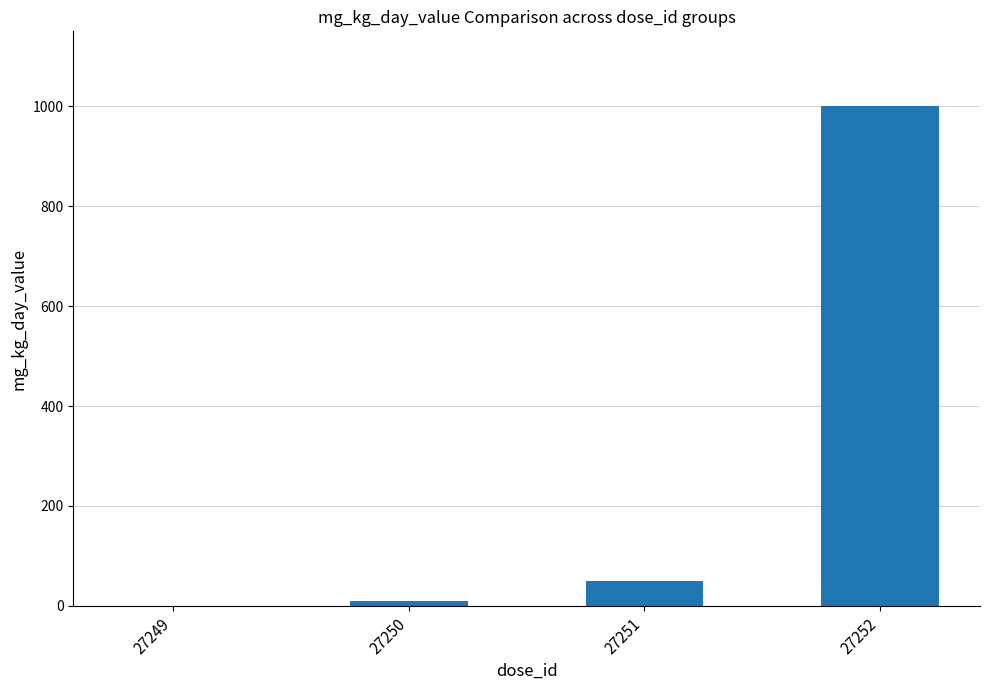

Which label corresponds to the largest value in the chart?

27252